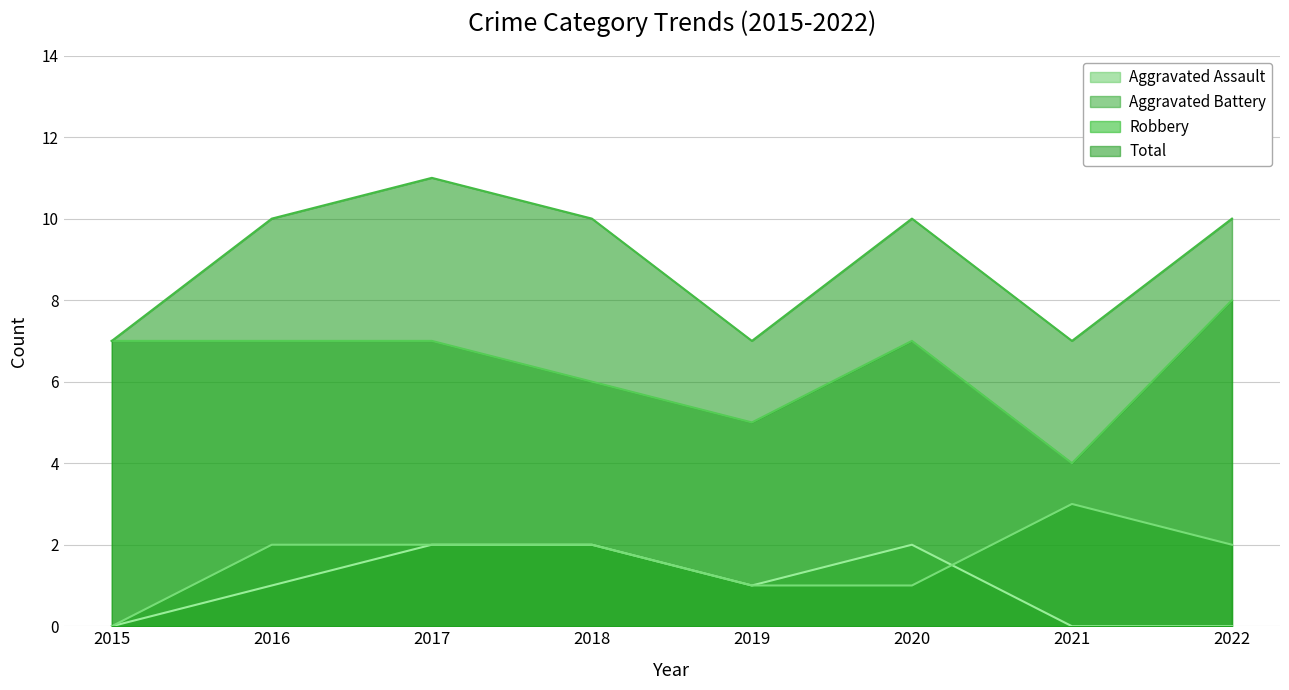

Between 2020 and 2021, which series saw the biggest shift?

Robbery